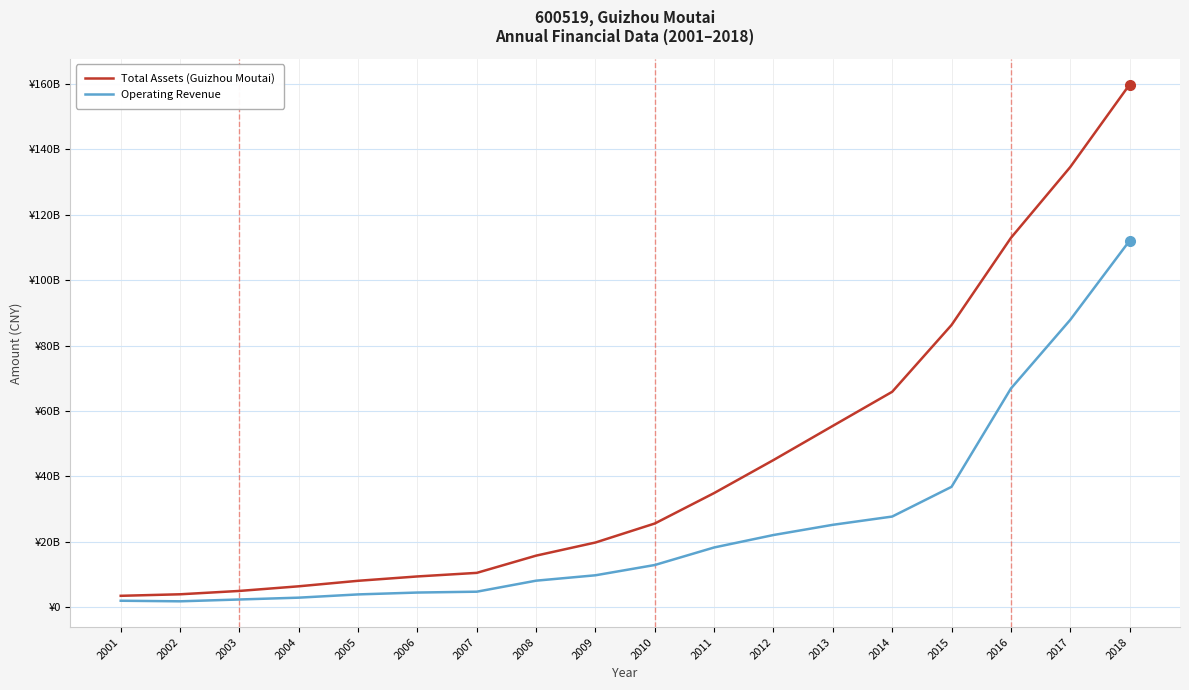

Which series changed the most between 2003 and 2014?

Total Assets (Guizhou Moutai)